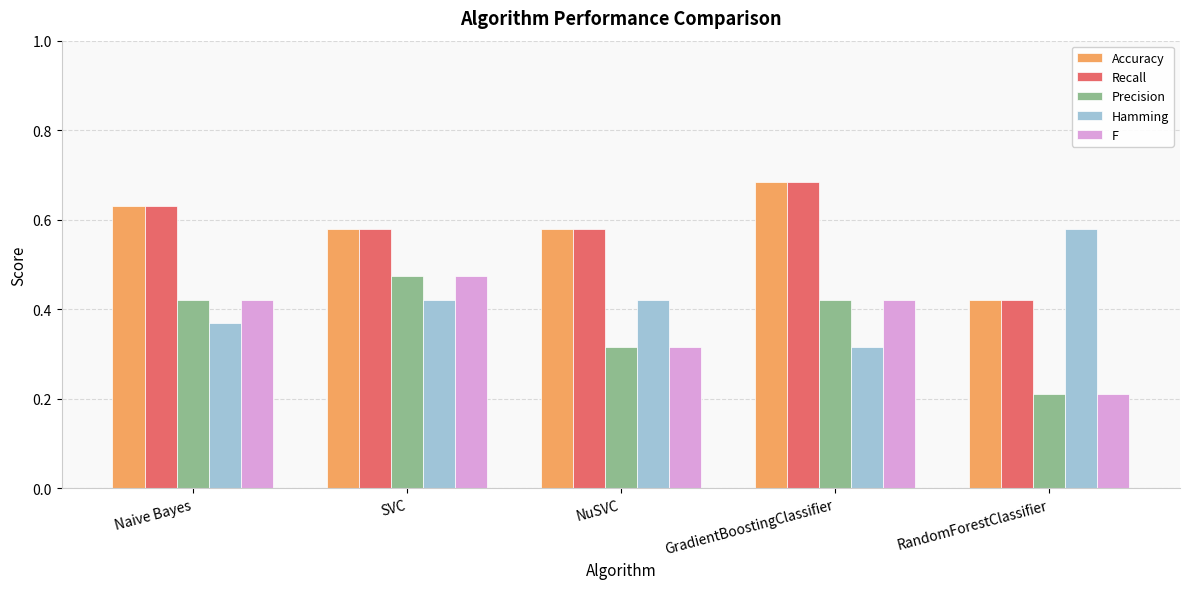

What is the sum of all Recall values?

2.9